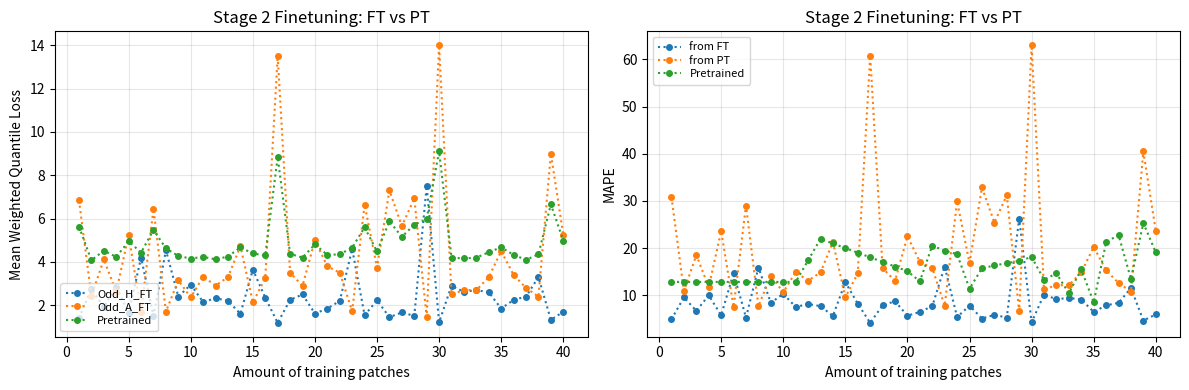

What value does the from PT series have at 10?

11.7